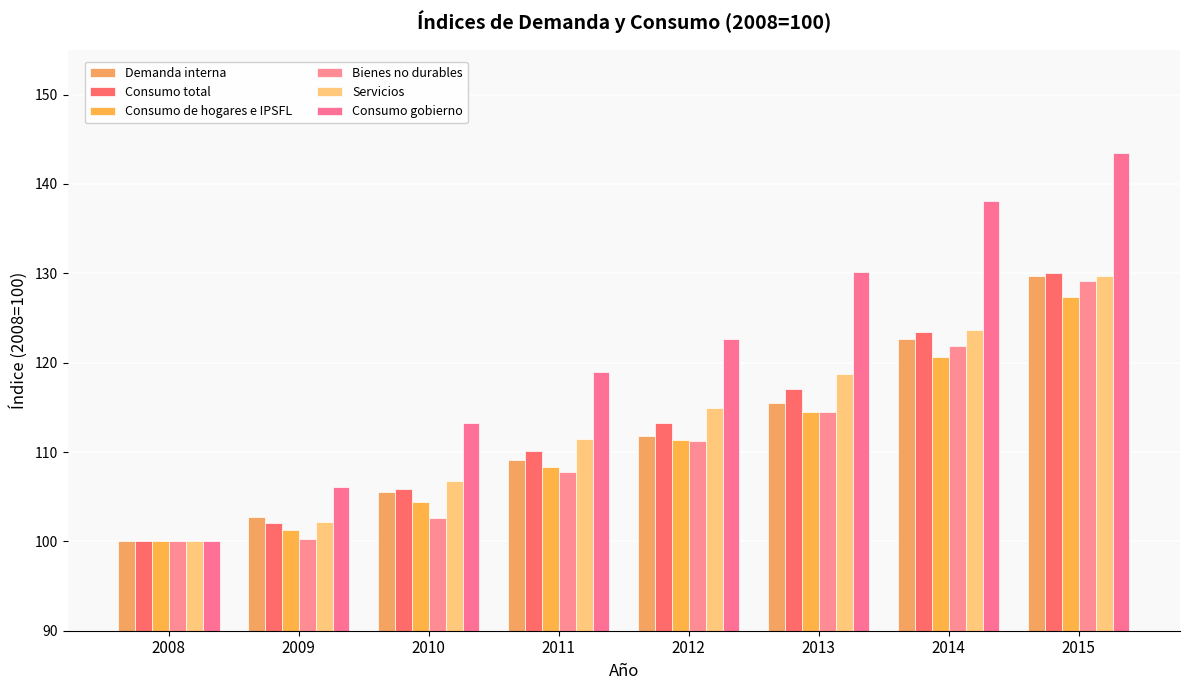

At 2010, list the series in order from largest to smallest.

Consumo gobierno, Servicios, Consumo total, Demanda interna, Consumo de hogares e IPSFL, Bienes no durables